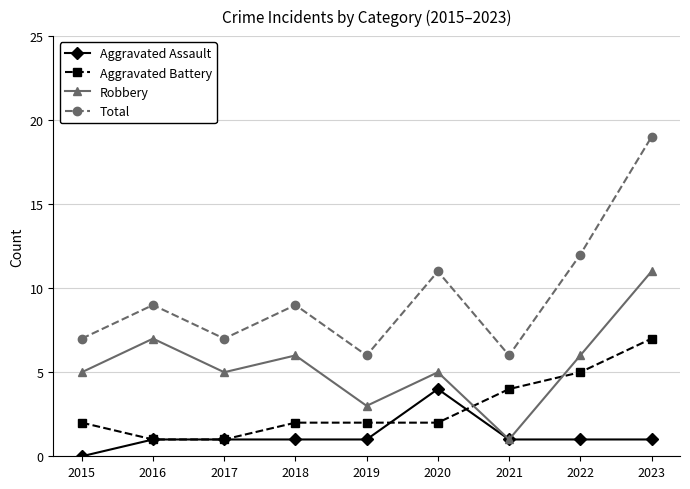

At how many categories does at least one series exceed 2?

9